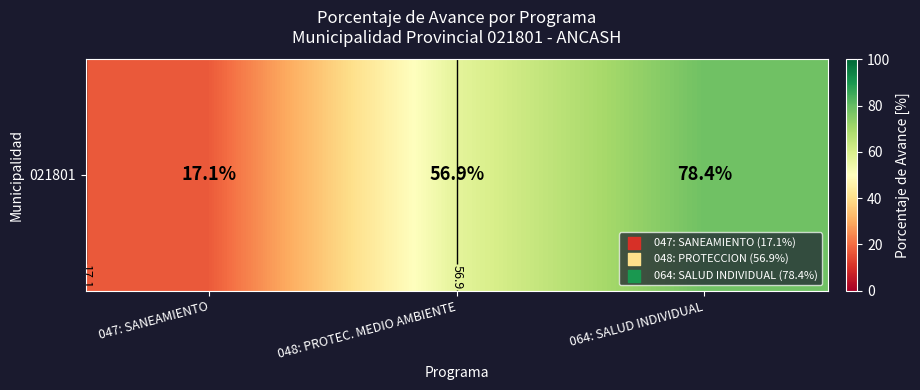

How many values are below 56?

1